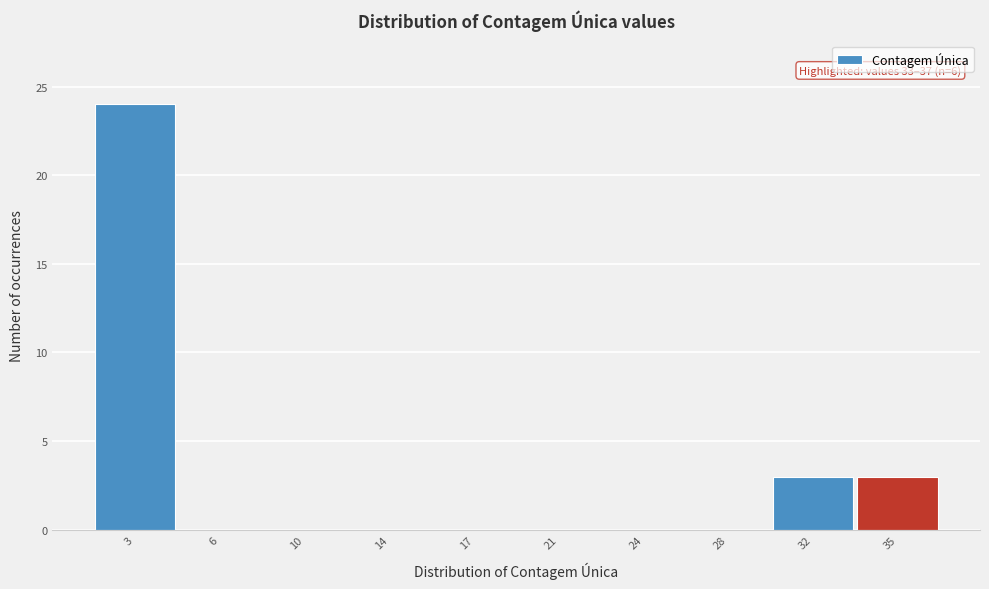

Reading left to right, extract all data points from this chart.

3=24	6=0	10=0	14=0	17=0	21=0	24=0	28=0	32=3	35=3